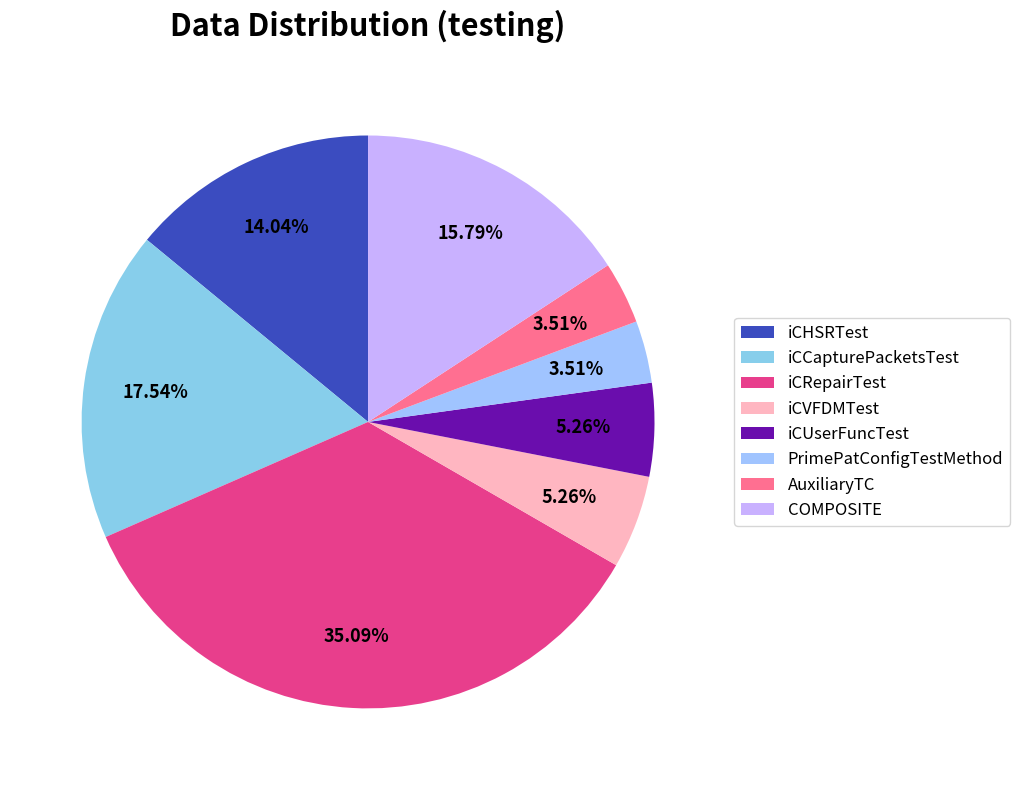

What is the total percentage of iCCapturePacketsTest and iCRepairTest?

52.6%